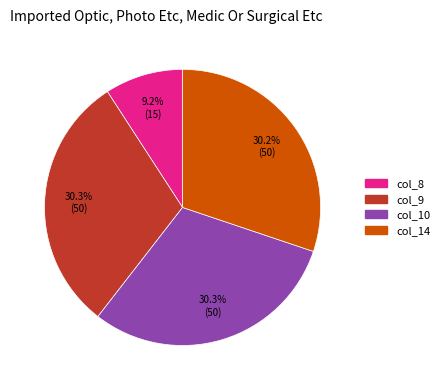

Is there a majority slice in this chart?

No